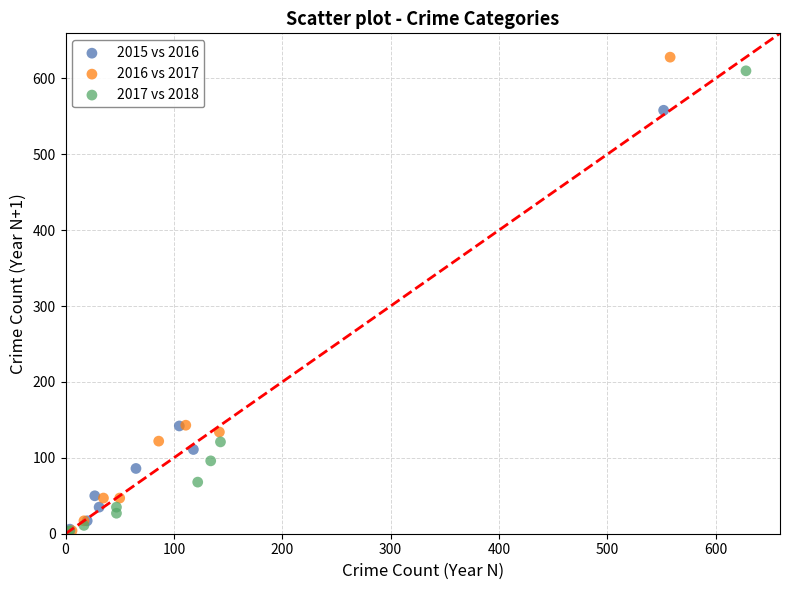

Which series has the widest spread of Y values?

2016 vs 2017